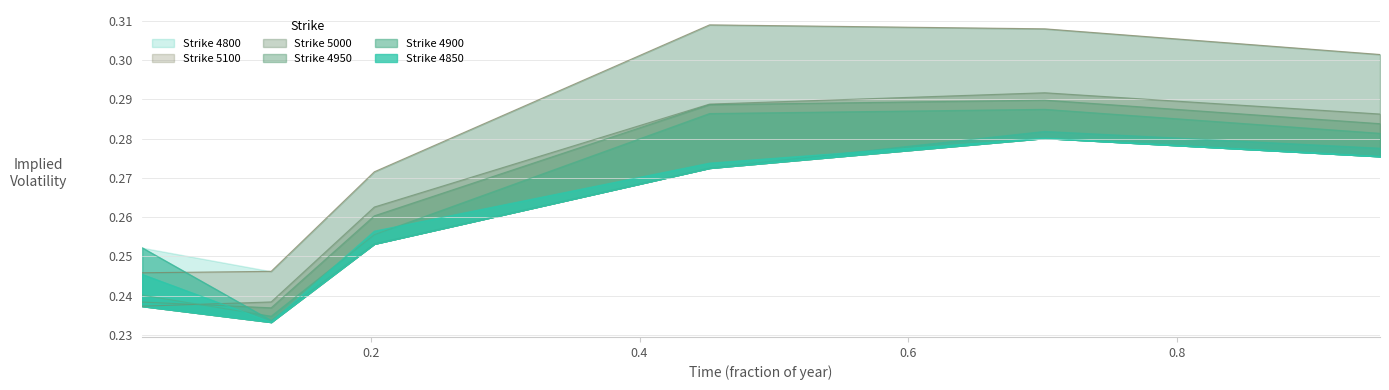

Reading right to left, transcribe all the data shown in this chart.

4800: 0.3	0.3	0.3	0.3	0.2	0.3
4850: 0.3	0.3	0.3	0.3	0.2	0.2
4900: 0.3	0.3	0.3	0.3	0.2	0.2
4950: 0.3	0.3	0.3	0.3	0.2	0.2
5000: 0.3	0.3	0.3	0.3	0.2	0.2
5100: 0.3	0.3	0.3	0.3	0.2	0.2